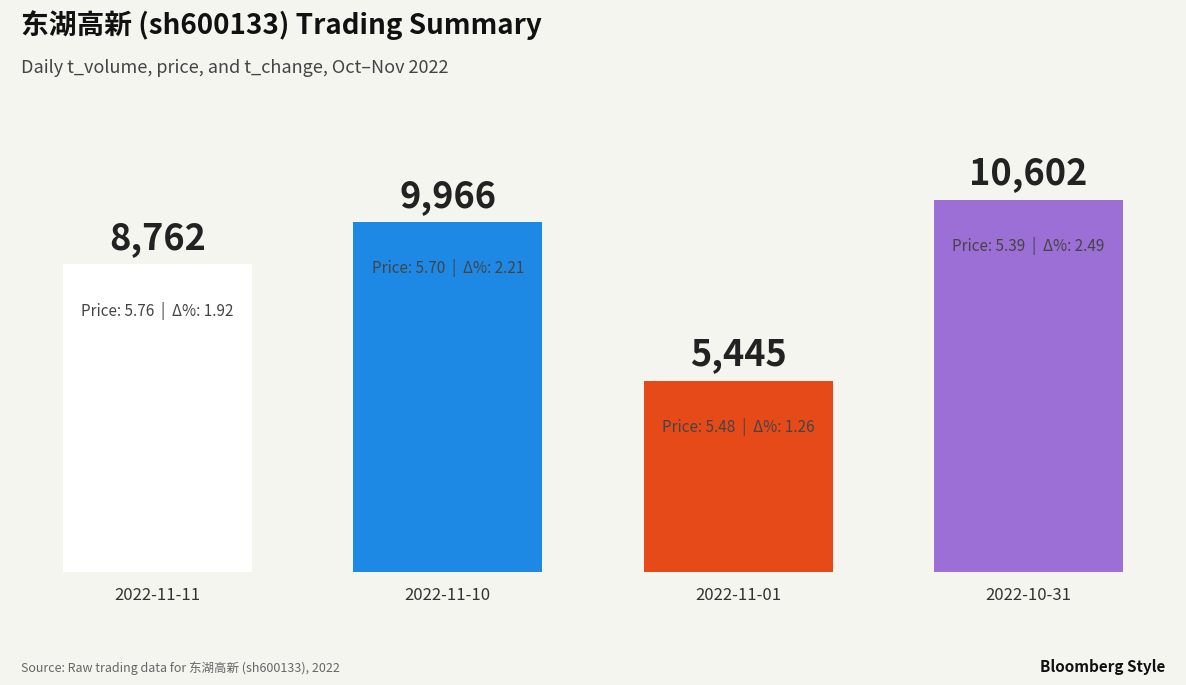

How many values are between 8762 and 10602?

3